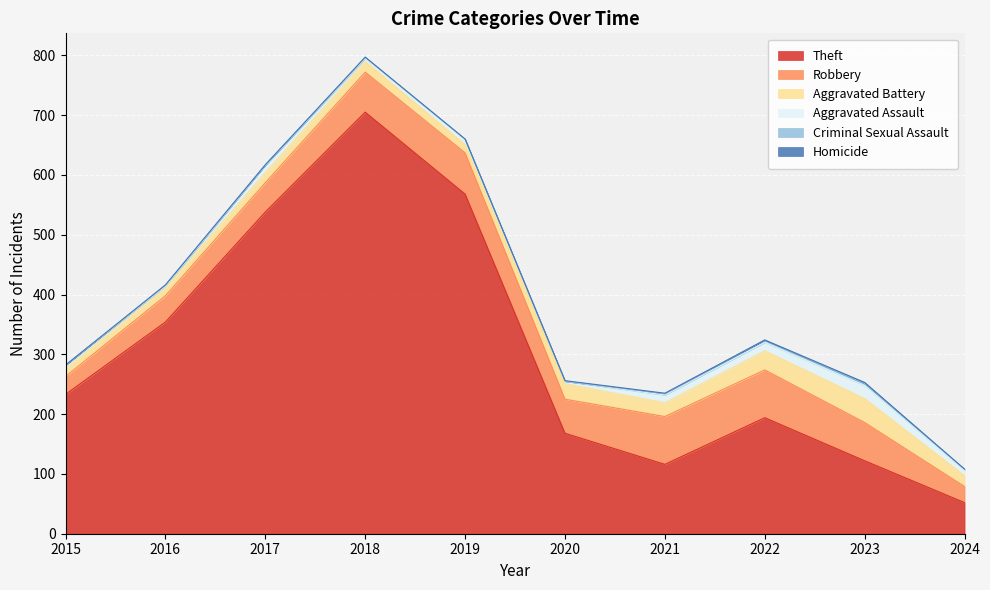

How many lines are shown in the chart?

6